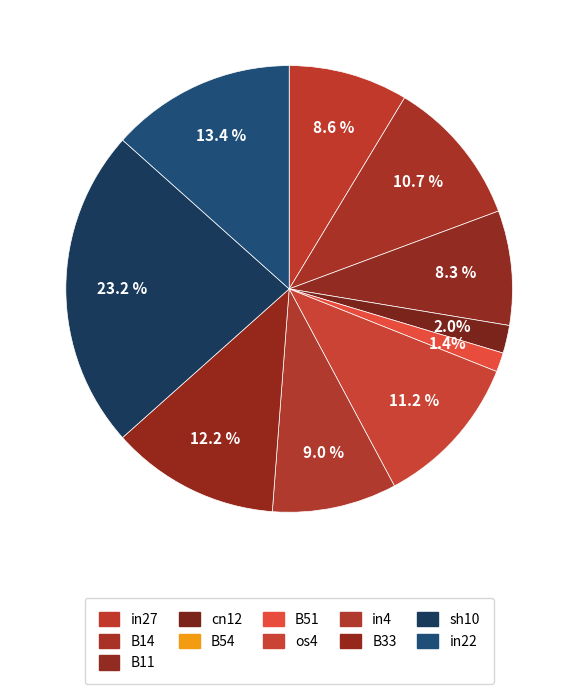

How many segments does this pie chart have?

10